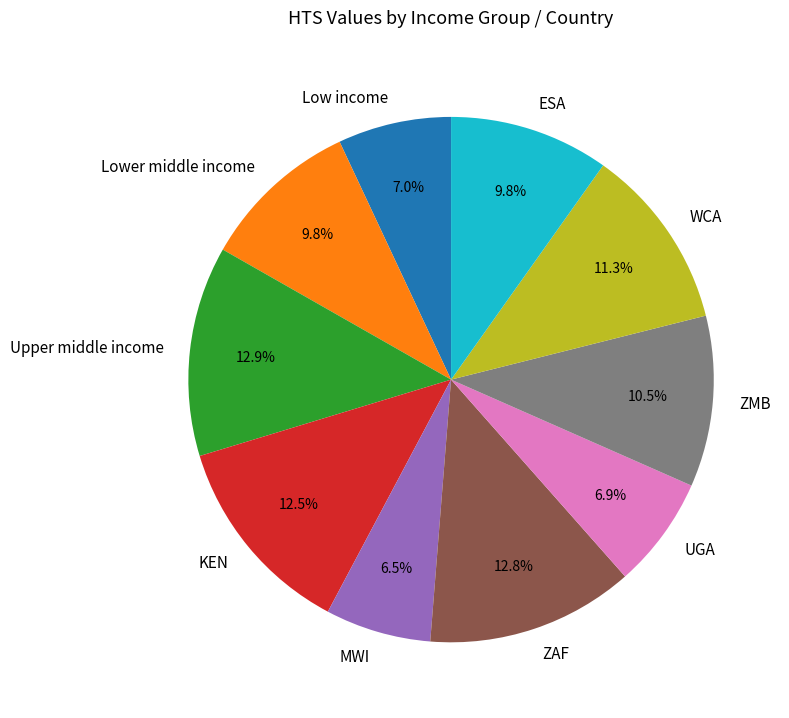

Which has a higher value, Lower middle income or ZAF?

ZAF